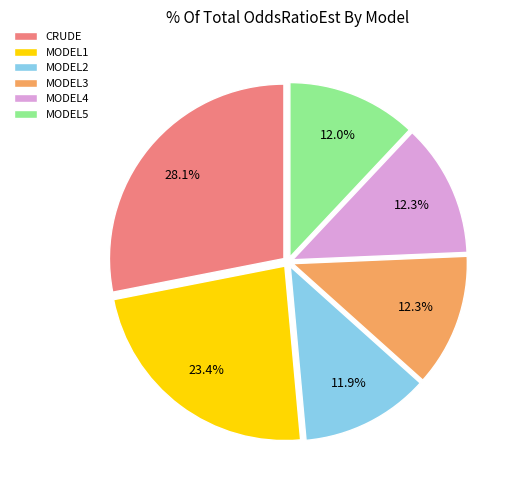

Which category has the biggest portion of the pie?

CRUDE